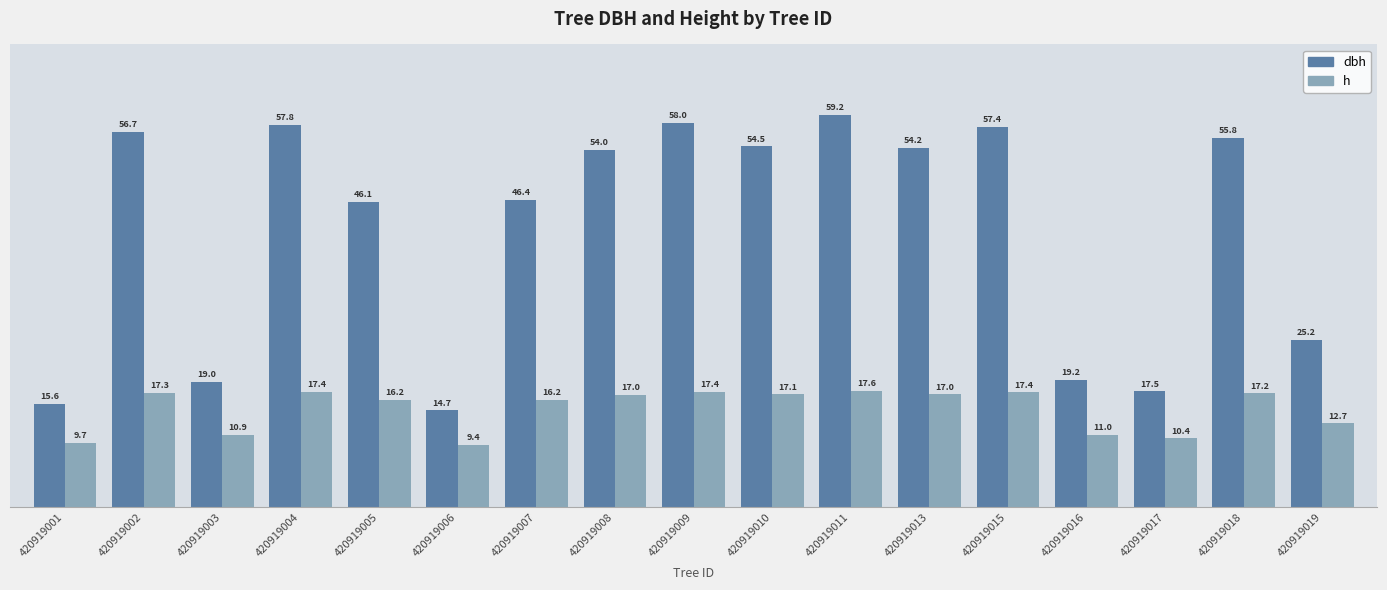

At which label does h reach its minimum?

420919006